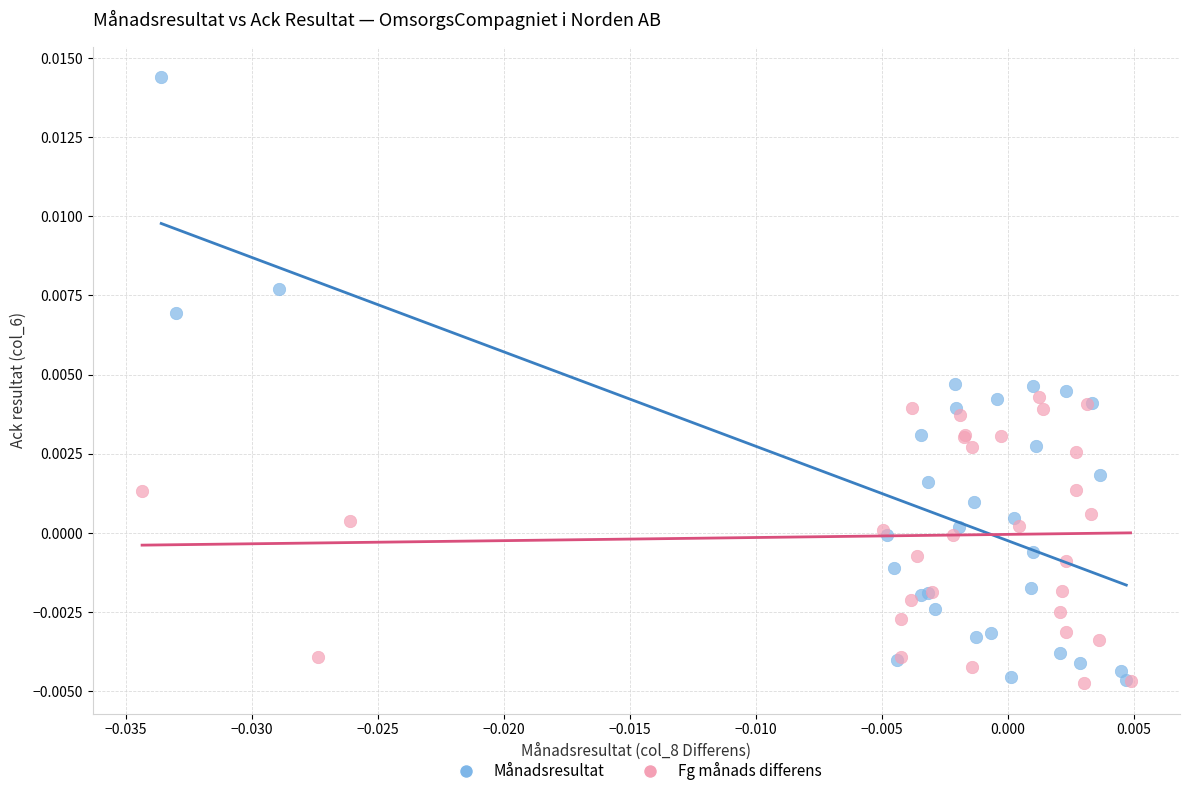

Which series has the largest Y range (max minus min)?

Månadsresultat